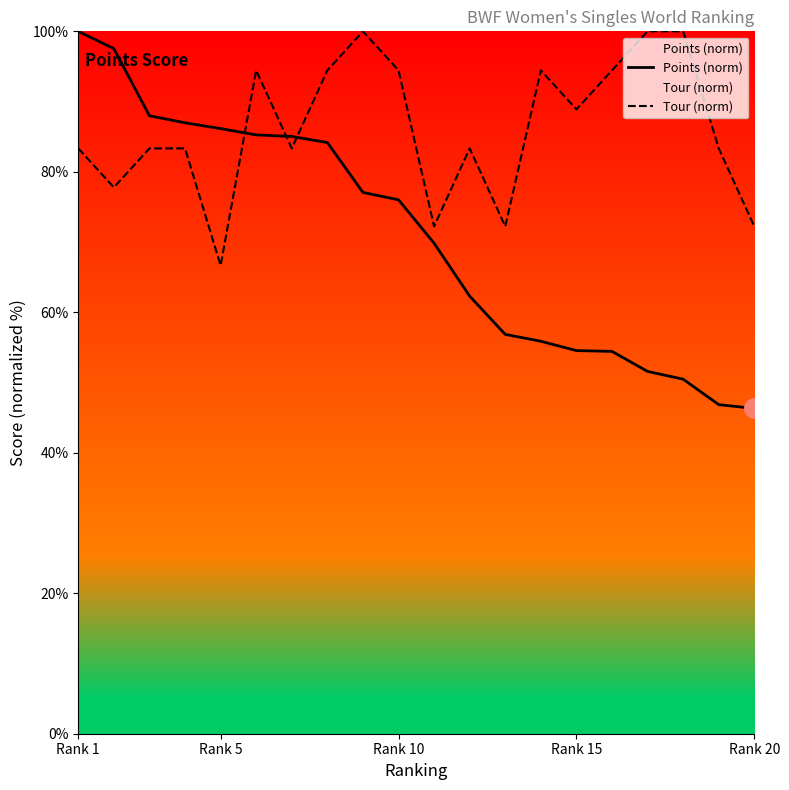

Which series has the widest spread of values?

Points (norm)